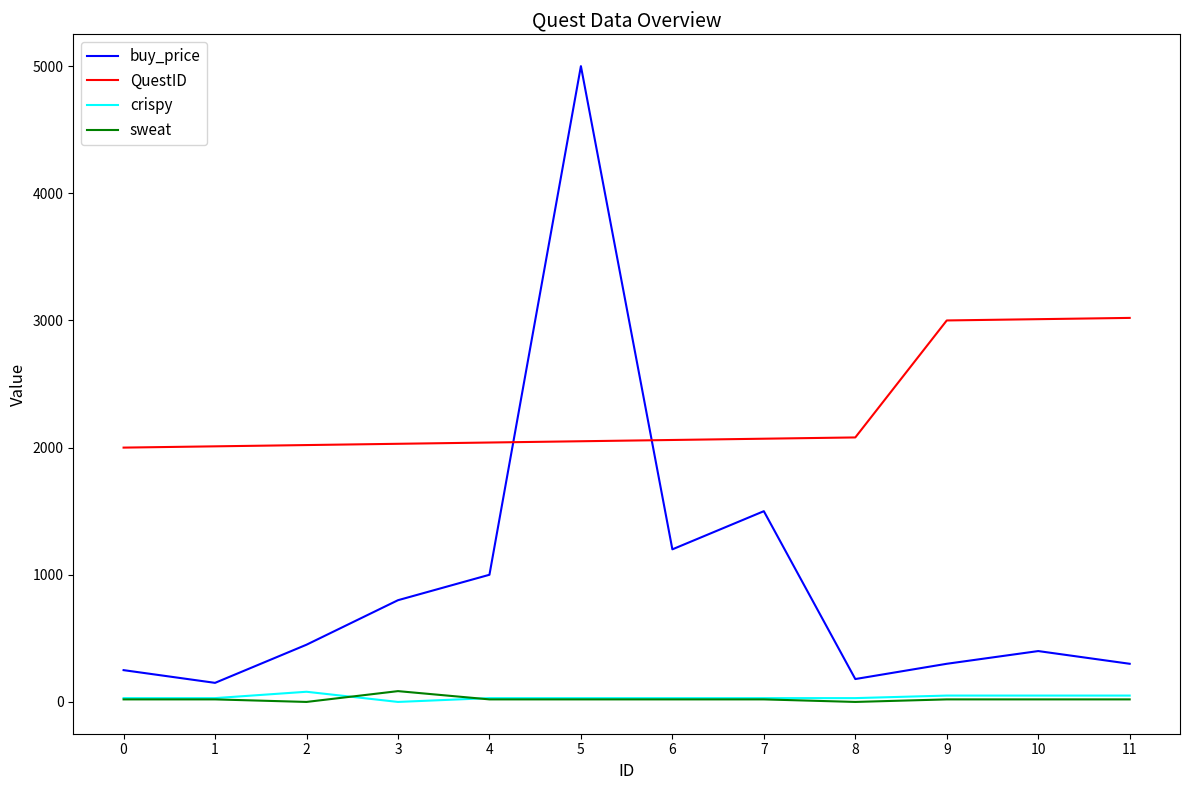

True or false: buy_price and sweat cross at least once.

False